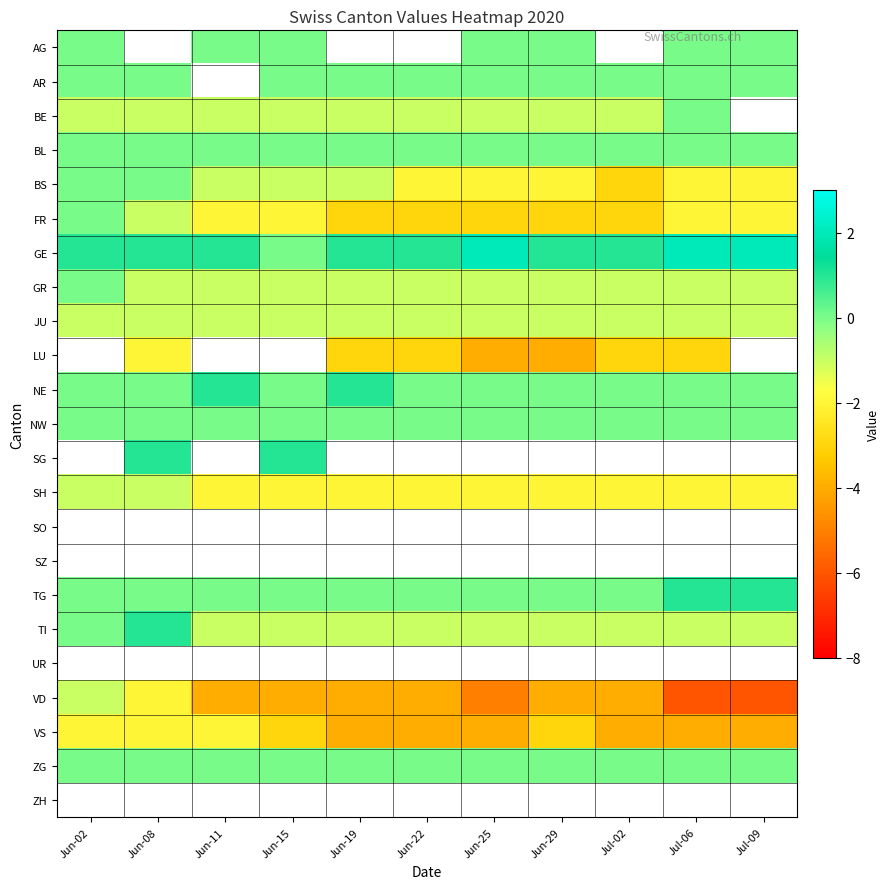

Which series changed the most between Jun-15 and Jul-09?

GE